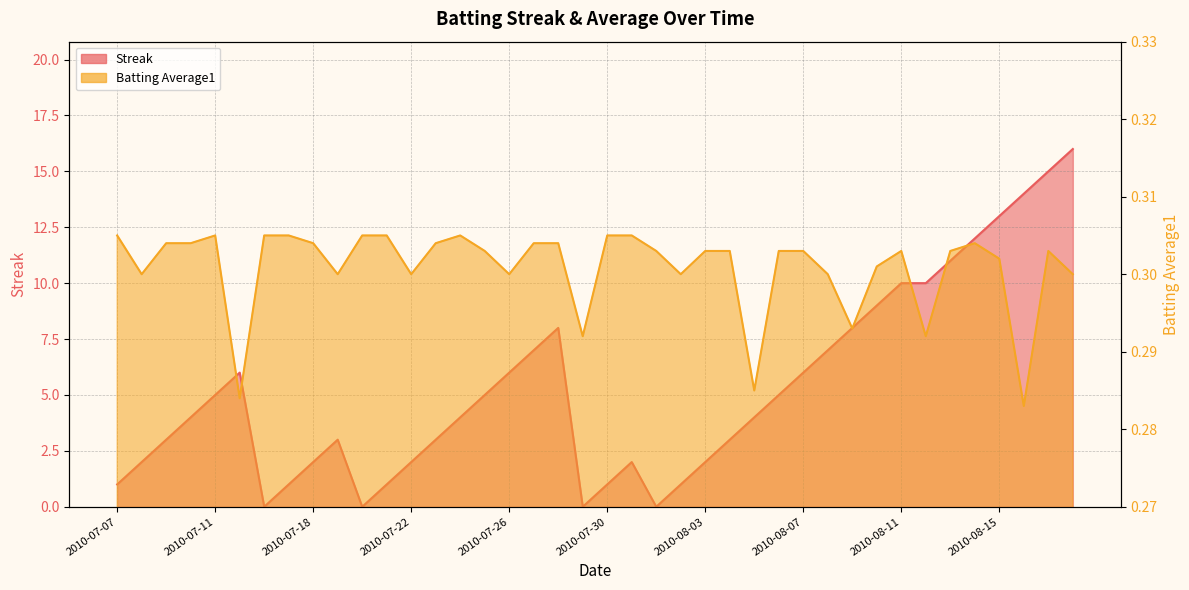

How many data points in Streak are above 4?

19